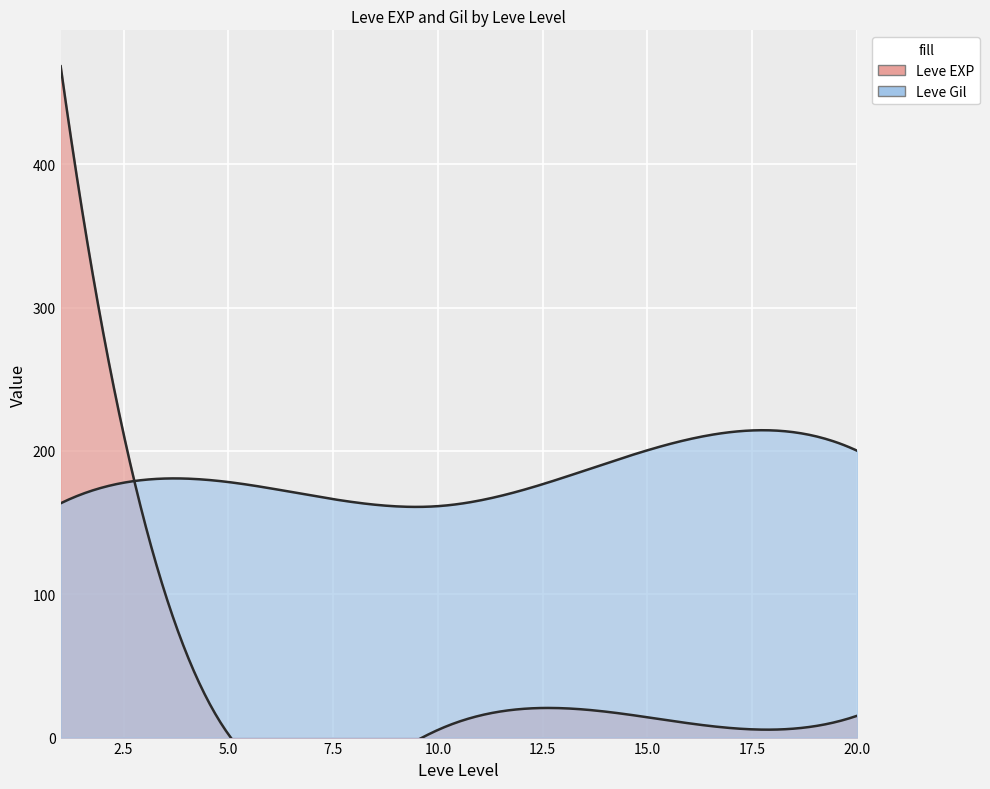

True or false: Leve Gil has a value of 87 at 15.

False